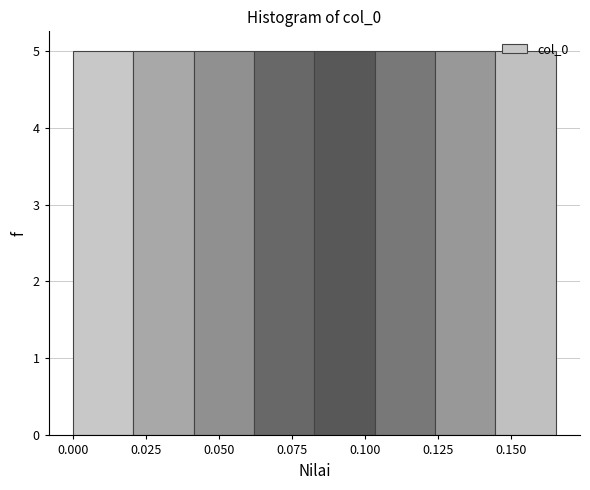

Reading left to right, list every bar in this chart as the range it spans on the x-axis followed by its height. Neither the bar edges nor the heights are printed on the chart, so give them approximately, as read against the axes.

0.000 to 0.020: 5
0.020 to 0.040: 5
0.040 to 0.060: 5
0.060 to 0.085: 5
0.085 to 0.105: 5
0.105 to 0.125: 5
0.125 to 0.145: 5
0.145 to 0.165: 5